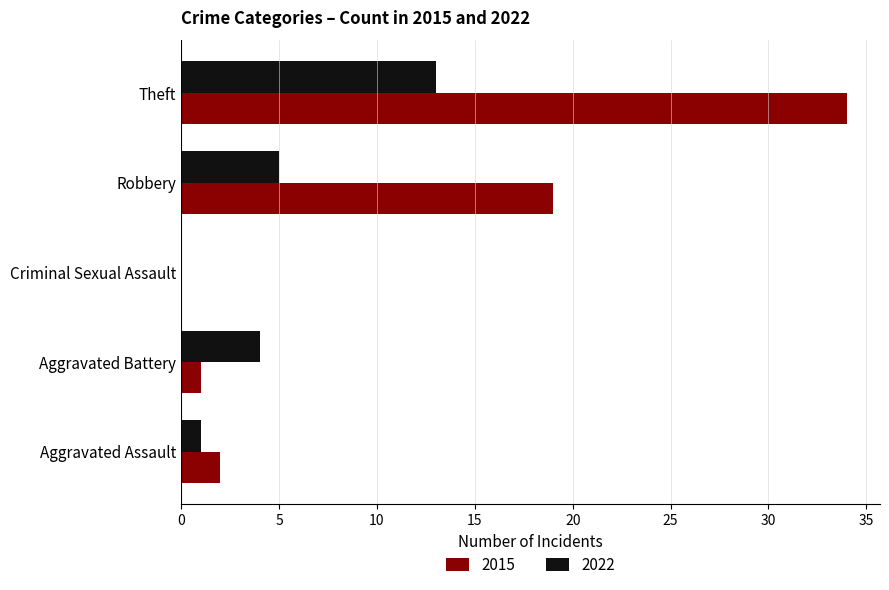

True or false: 2022 has a value of 1 at Aggravated Battery.

False